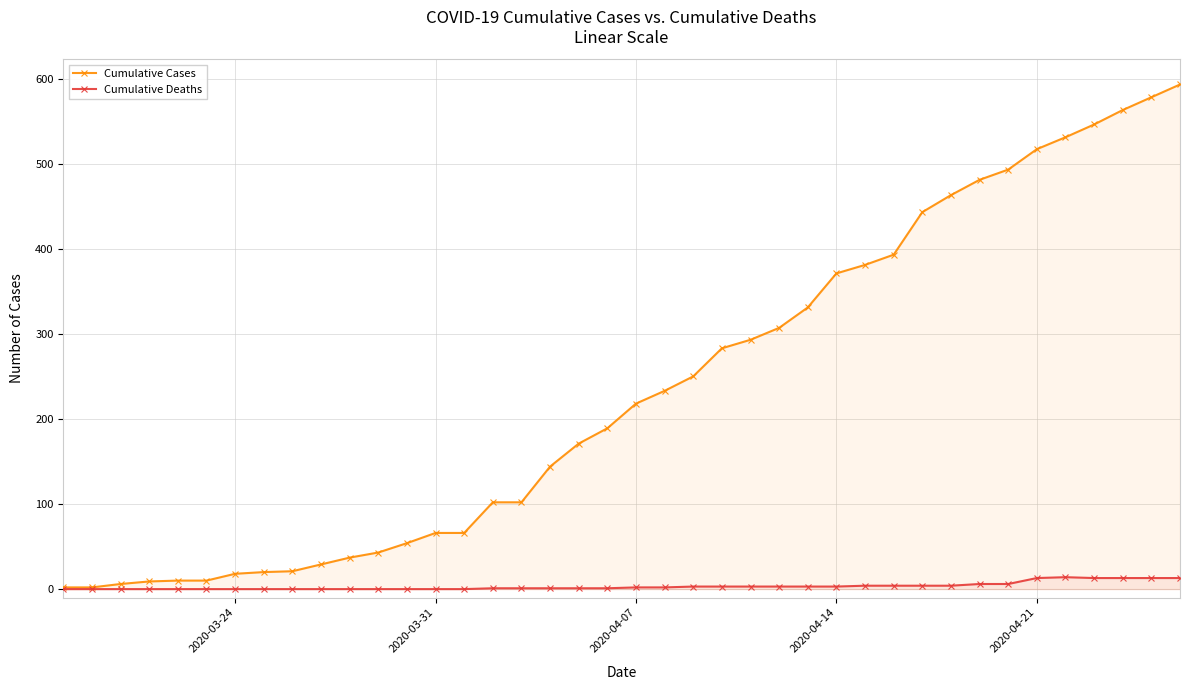

What is the maximum value for Cumulative Cases?

593